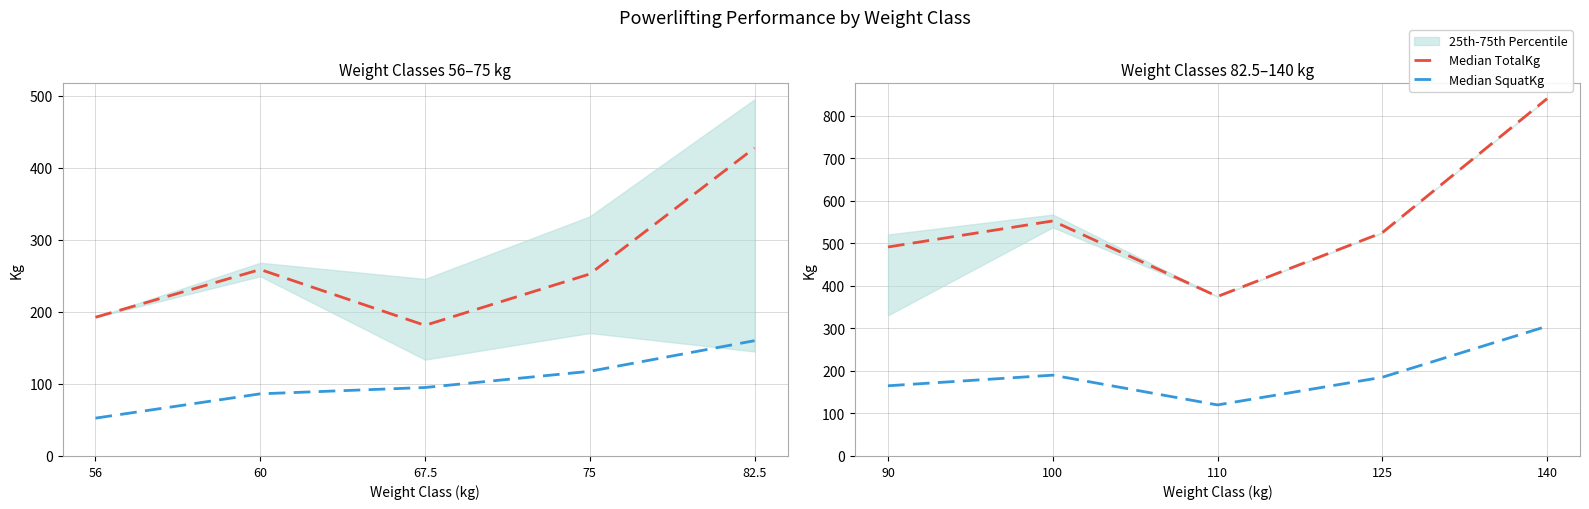

How many data points in Median SquatKg are less than 185?

2